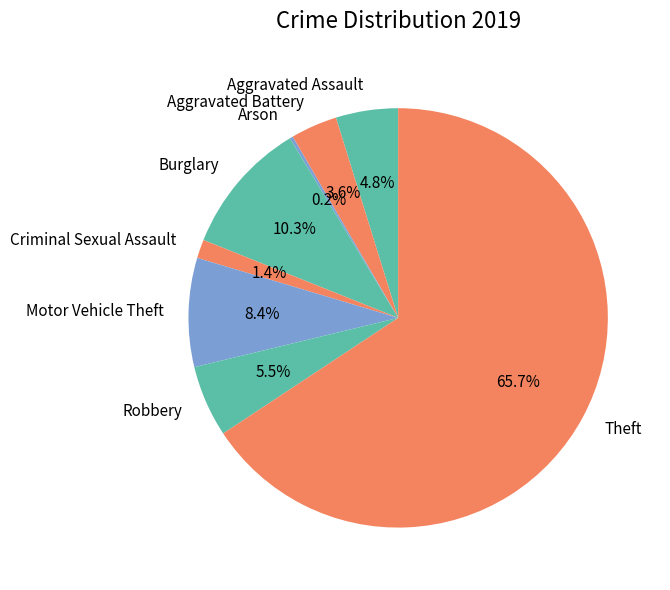

Which has a higher value, Burglary or Robbery?

Burglary